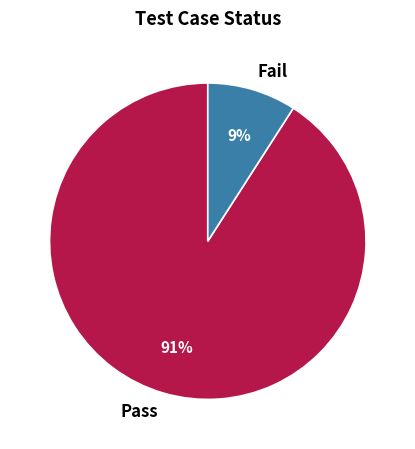

True or false: Pass accounts for 83% of the total.

False